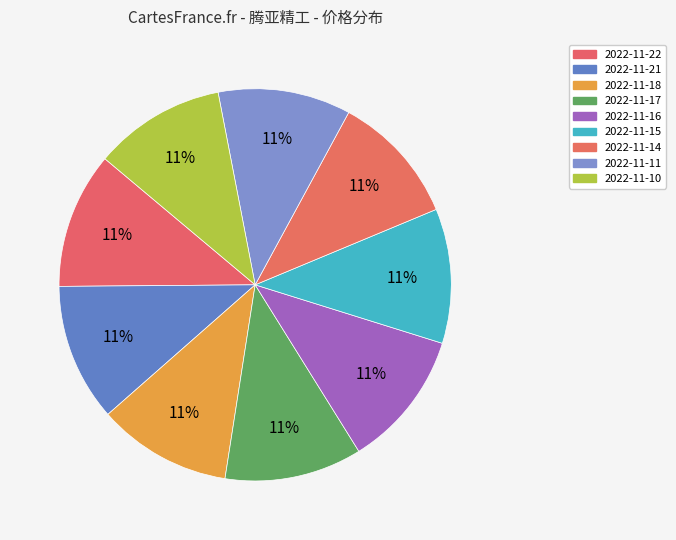

What is the change in value from 2022-11-17 to 2022-11-10?

-1.1